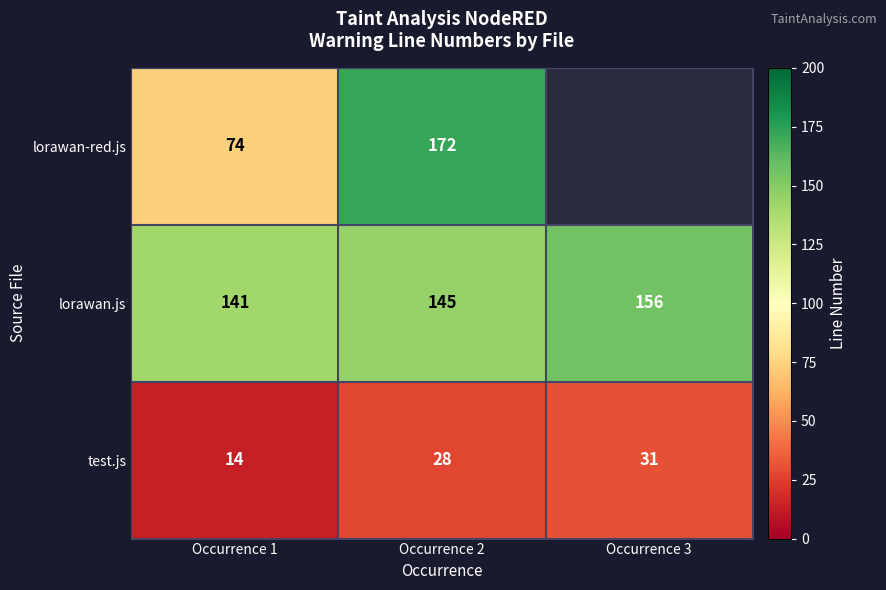

How many values in the lorawan.js series are below 145?

1